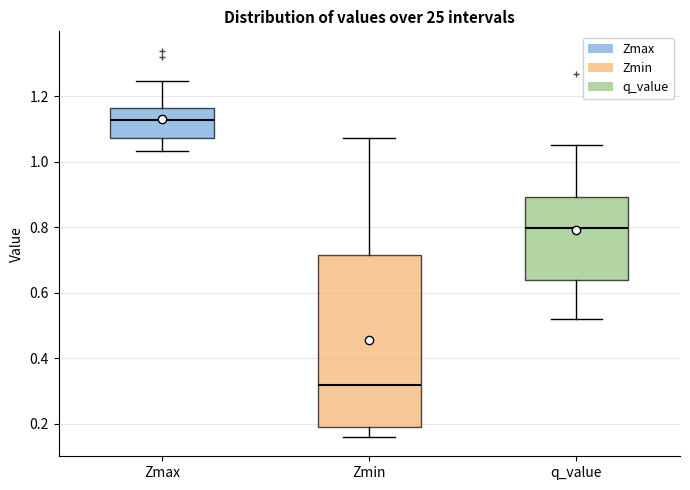

Reading left to right, read every box against the y-axis: the position of its median line, the range the box covers, and the ends of its whiskers. The values are not printed on the chart, so give them approximately, as read against the axis.

Zmax: median 1.12, box 1.08 to 1.16, whiskers 1.04 to 1.24
Zmin: median 0.32, box 0.18 to 0.72, whiskers 0.16 to 1.08
q_value: median 0.80, box 0.64 to 0.90, whiskers 0.52 to 1.06